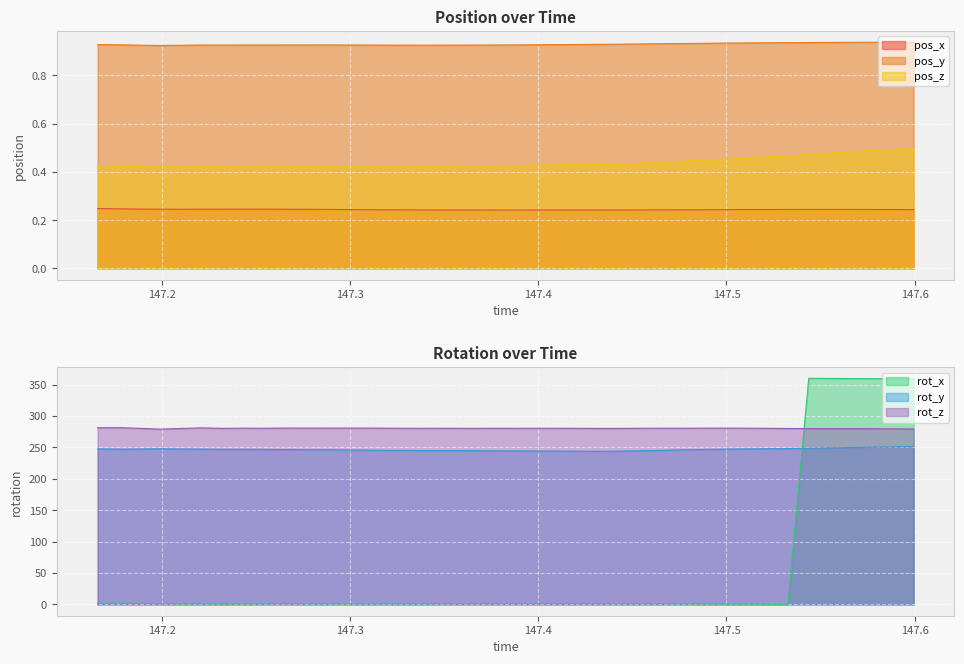

True or false: pos_y and pos_z intersect in this chart.

False